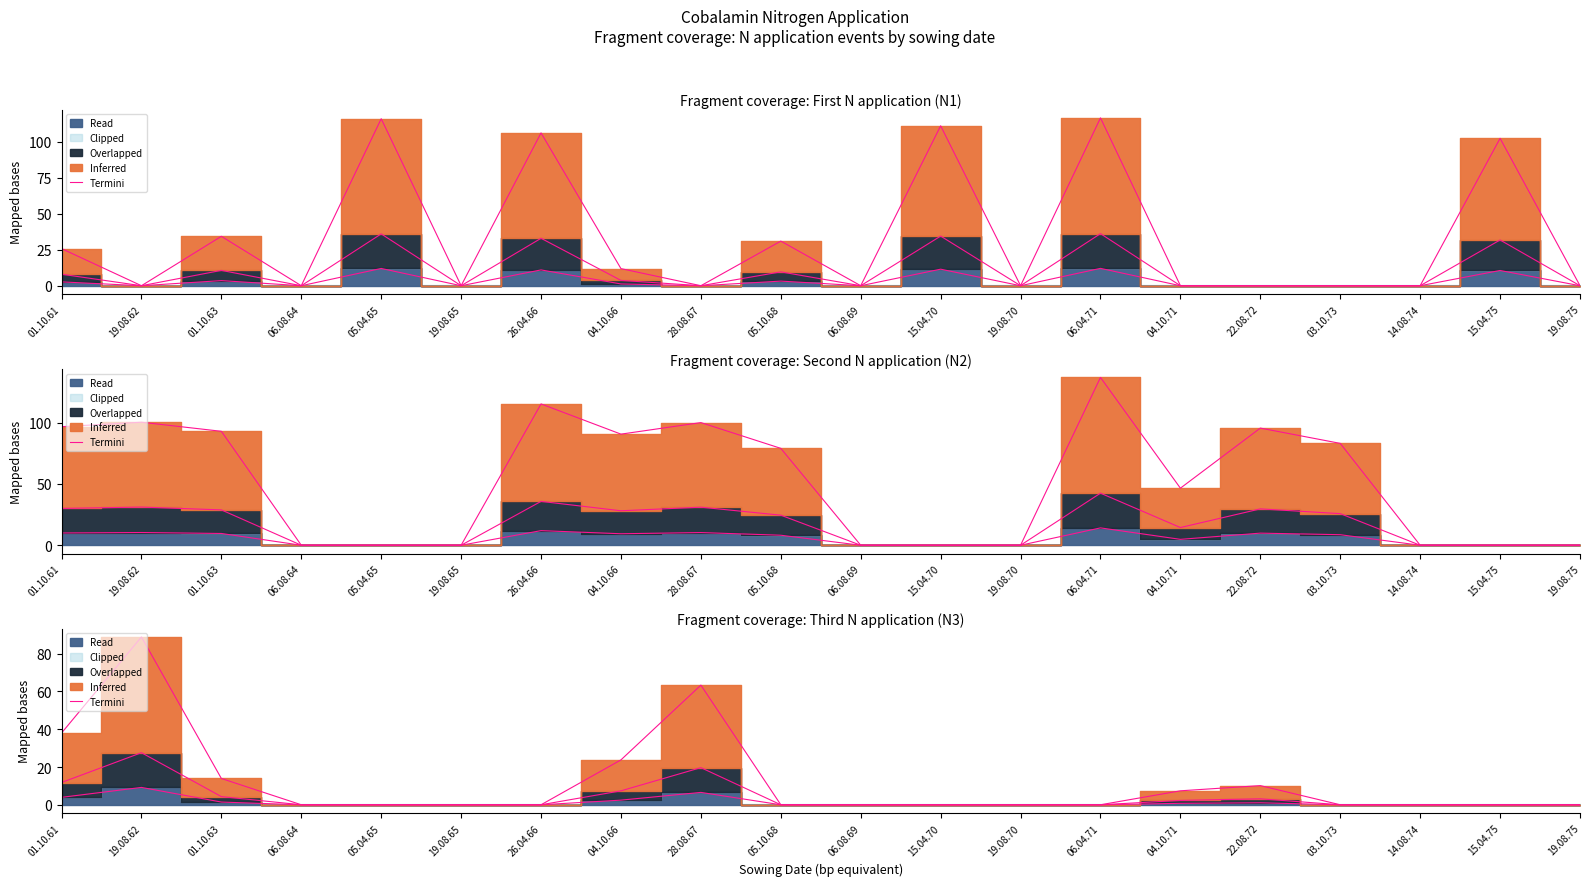

Rank the categories by value from lowest to highest.

06.08.64, 05.04.65, 19.08.65, 26.04.66, 05.10.68, 06.08.69, 15.04.70, 19.08.70, 06.04.71, 03.10.73, 14.08.74, 15.04.75, 19.08.75, 04.10.71, 22.08.72, 01.10.63, 04.10.66, 01.10.61, 28.08.67, 19.08.62